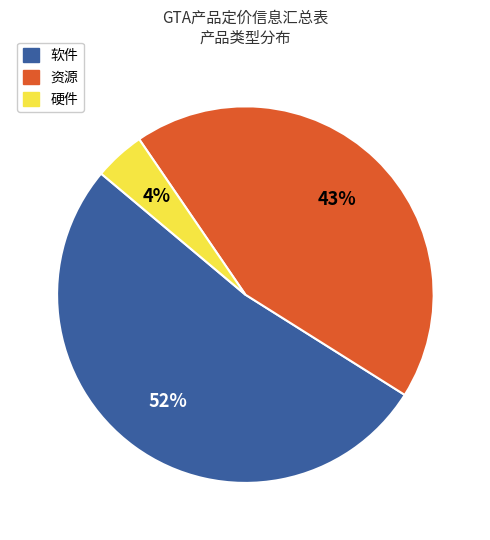

Count the number of slices in the pie.

3